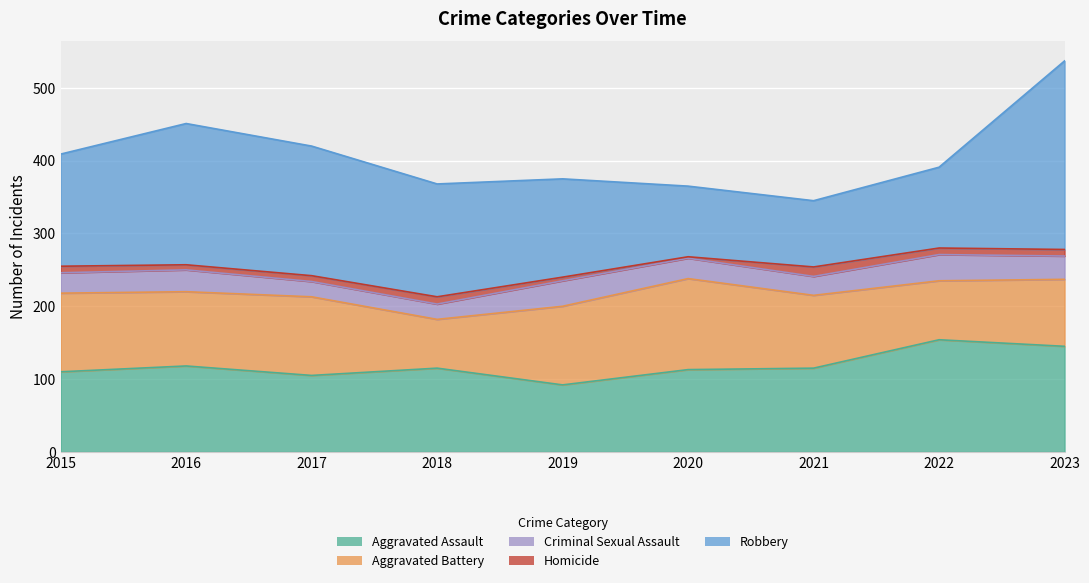

In Criminal Sexual Assault, how many points are higher than both neighbors (excluding endpoints)?

3